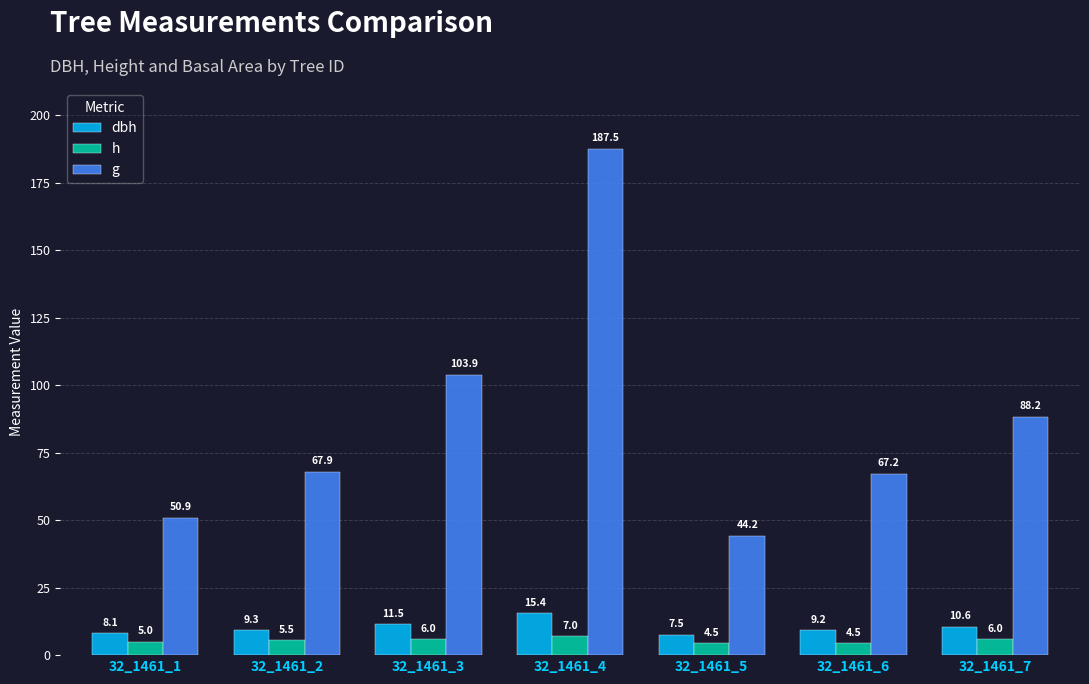

What is the difference between the highest and lowest values at 32_1461_2?

62.4